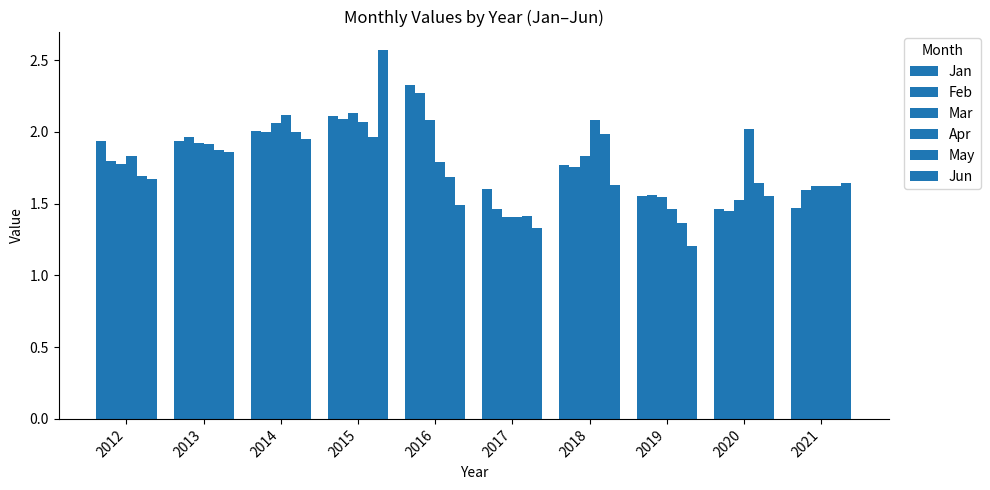

What is the sum of all Apr values?

18.3